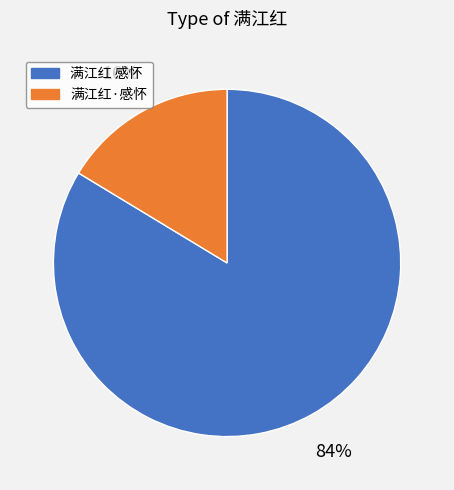

To the nearest percent, what is the average slice percentage?

50%